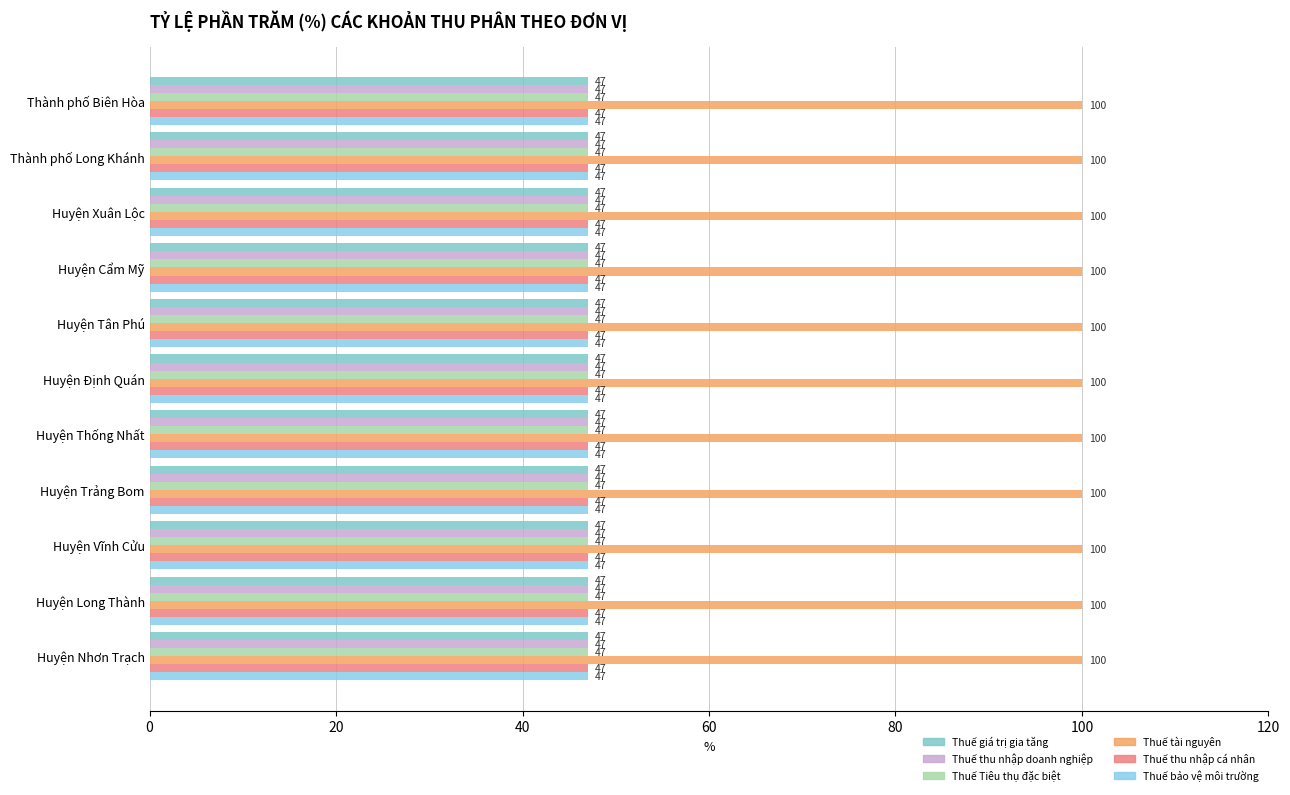

Is the value of Thuế thu nhập cá nhân at Thành phố Long Khánh greater than the value of Thuế giá trị gia tăng at Huyện Trảng Bom?

No